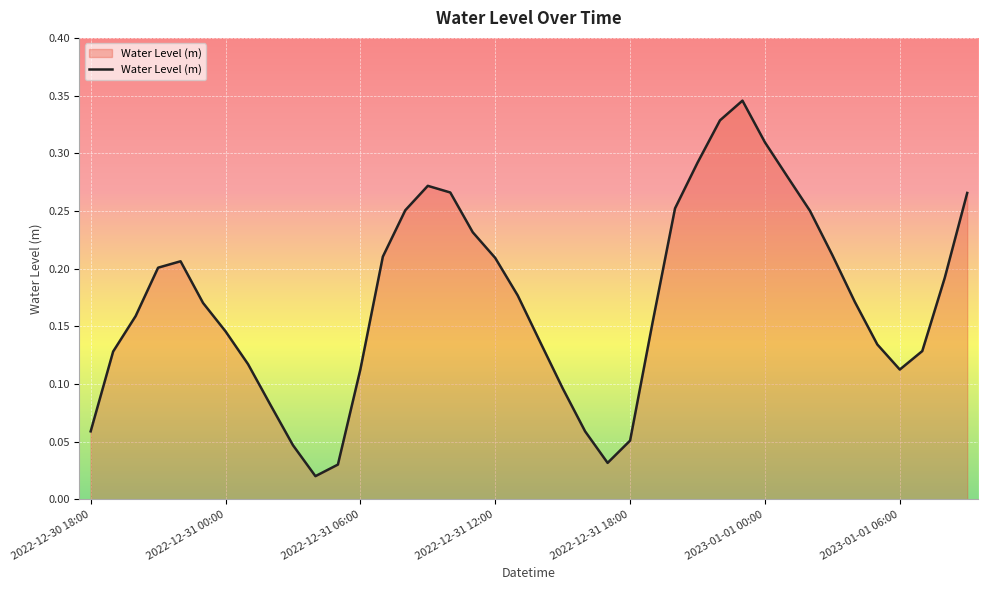

How many interior local valleys (lower than both neighbors) does the data have?

3